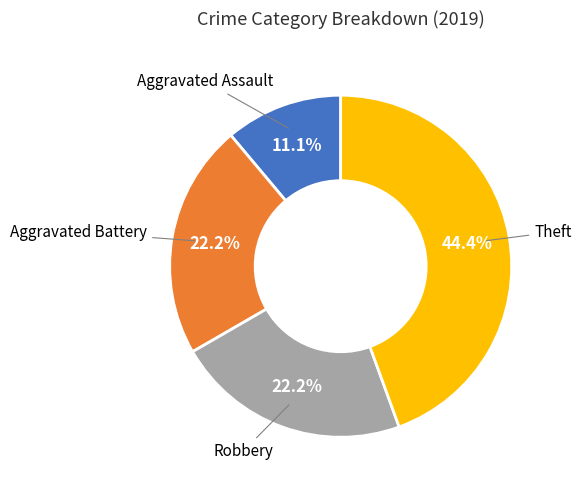

Is there any slice that represents more than half of the pie?

No